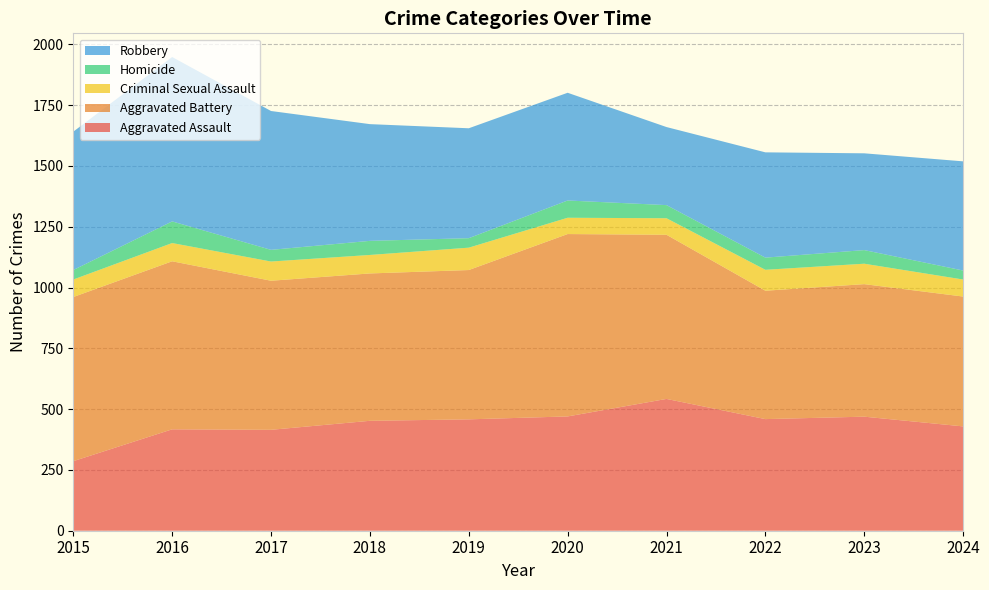

Reading left to right, list all the values displayed in this chart.

Aggravated Assault: 2015=286	2016=417	2017=415	2018=452	2019=458	2020=470	2021=542	2022=459	2023=469	2024=429
Aggravated Battery: 2015=675	2016=691	2017=613	2018=606	2019=614	2020=750	2021=675	2022=528	2023=545	2024=534
Criminal Sexual Assault: 2015=72	2016=75	2017=79	2018=76	2019=92	2020=67	2021=68	2022=86	2023=84	2024=70
Homicide: 2015=39	2016=89	2017=48	2018=58	2019=39	2020=71	2021=54	2022=50	2023=56	2024=37
Robbery: 2015=569	2016=676	2017=571	2018=480	2019=452	2020=443	2021=321	2022=433	2023=398	2024=449